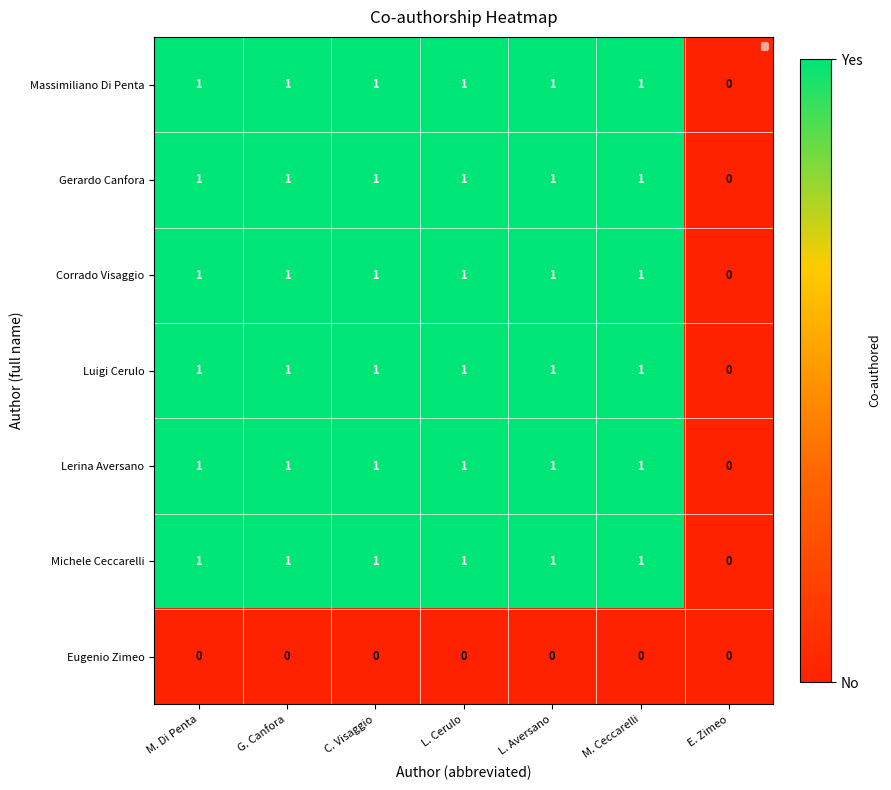

What is the total value across all series at M. Ceccarelli?

6